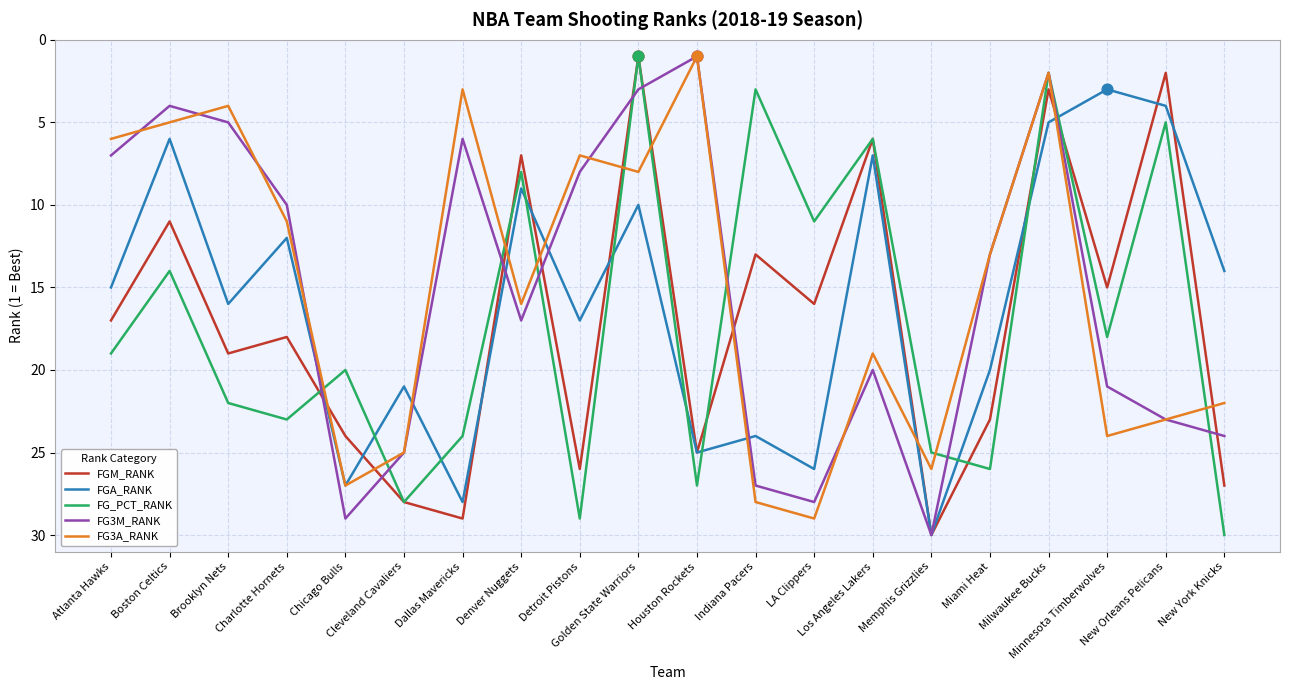

What is the maximum value shown in the chart?

30